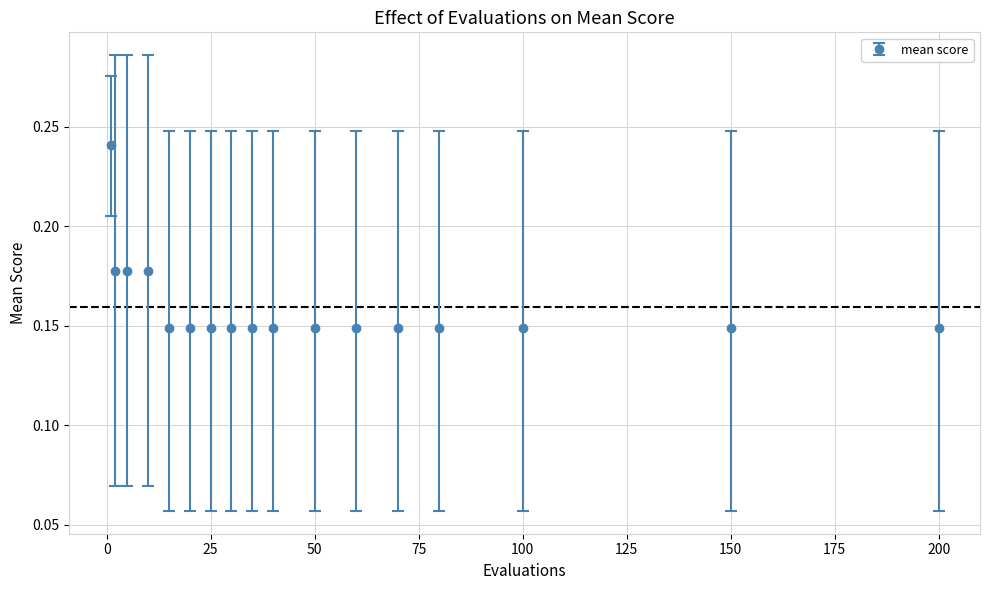

What is the sum of all values?

2.7